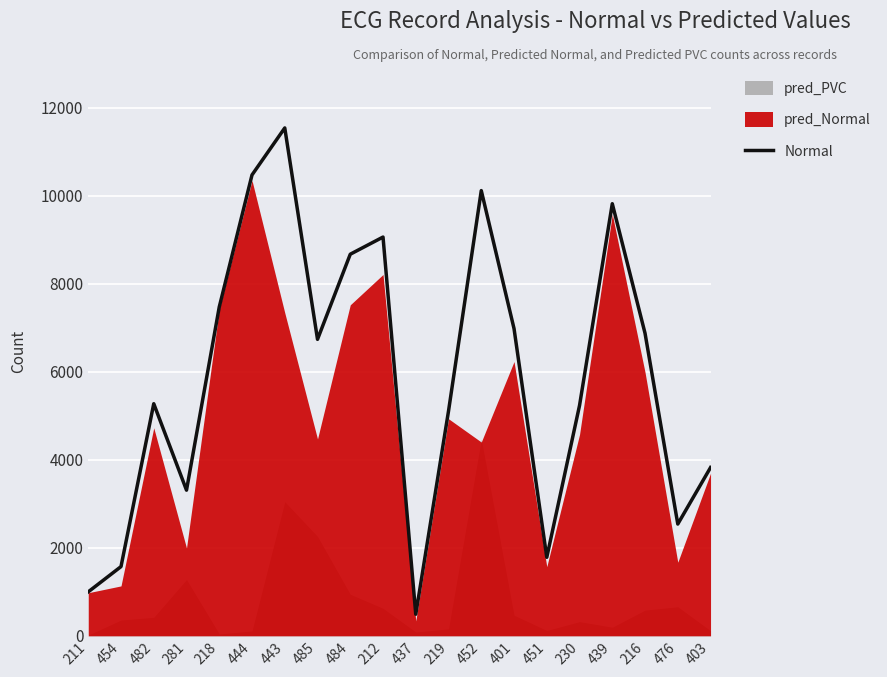

At which category does the data reach its first local valley?

281